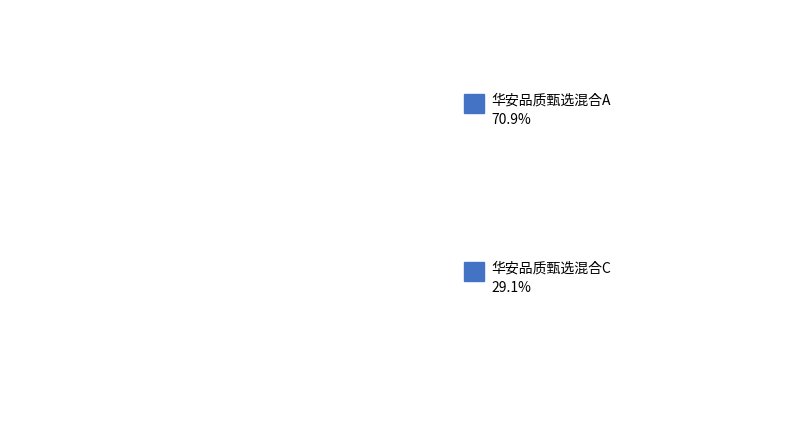

True or false: 华安品质甄选混合A accounts for 57% of the total.

False